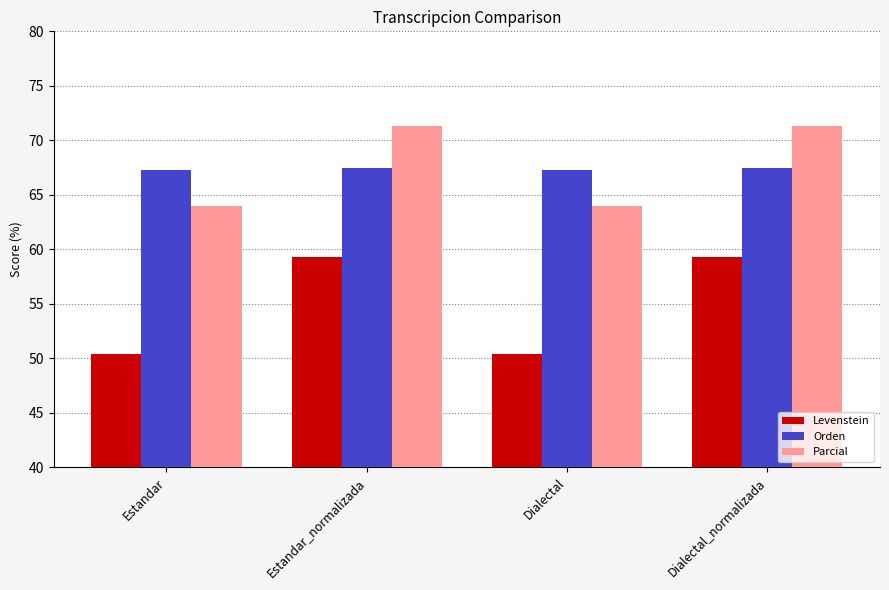

Count the number of data series in this chart.

3